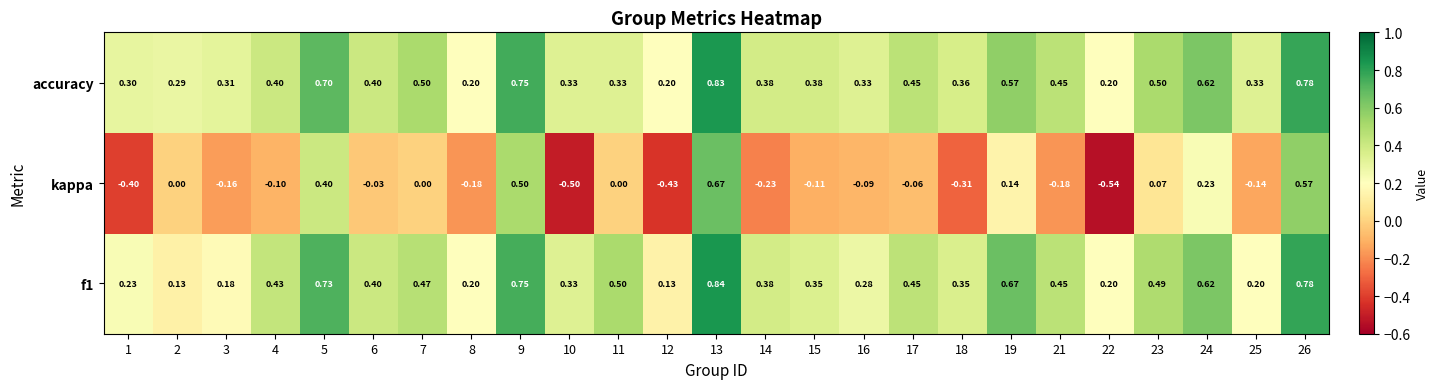

Is the value of kappa at 2 greater than the value of accuracy at 25?

No